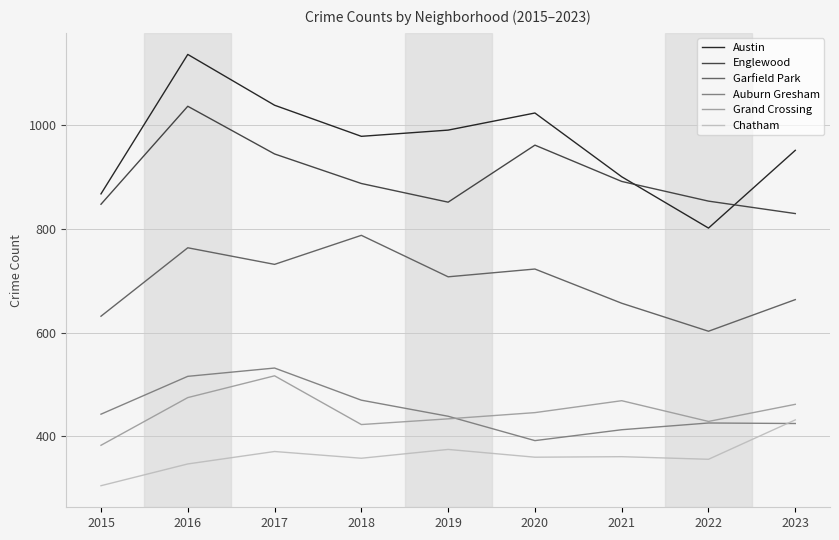

Which series has the largest total across all categories?

Austin